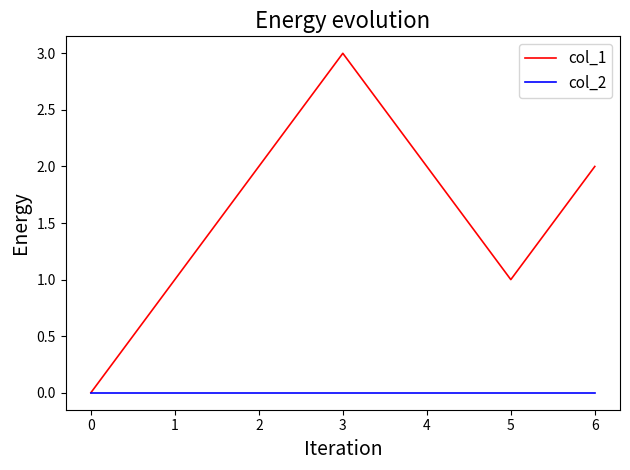

Which series has the widest spread of values?

col_1